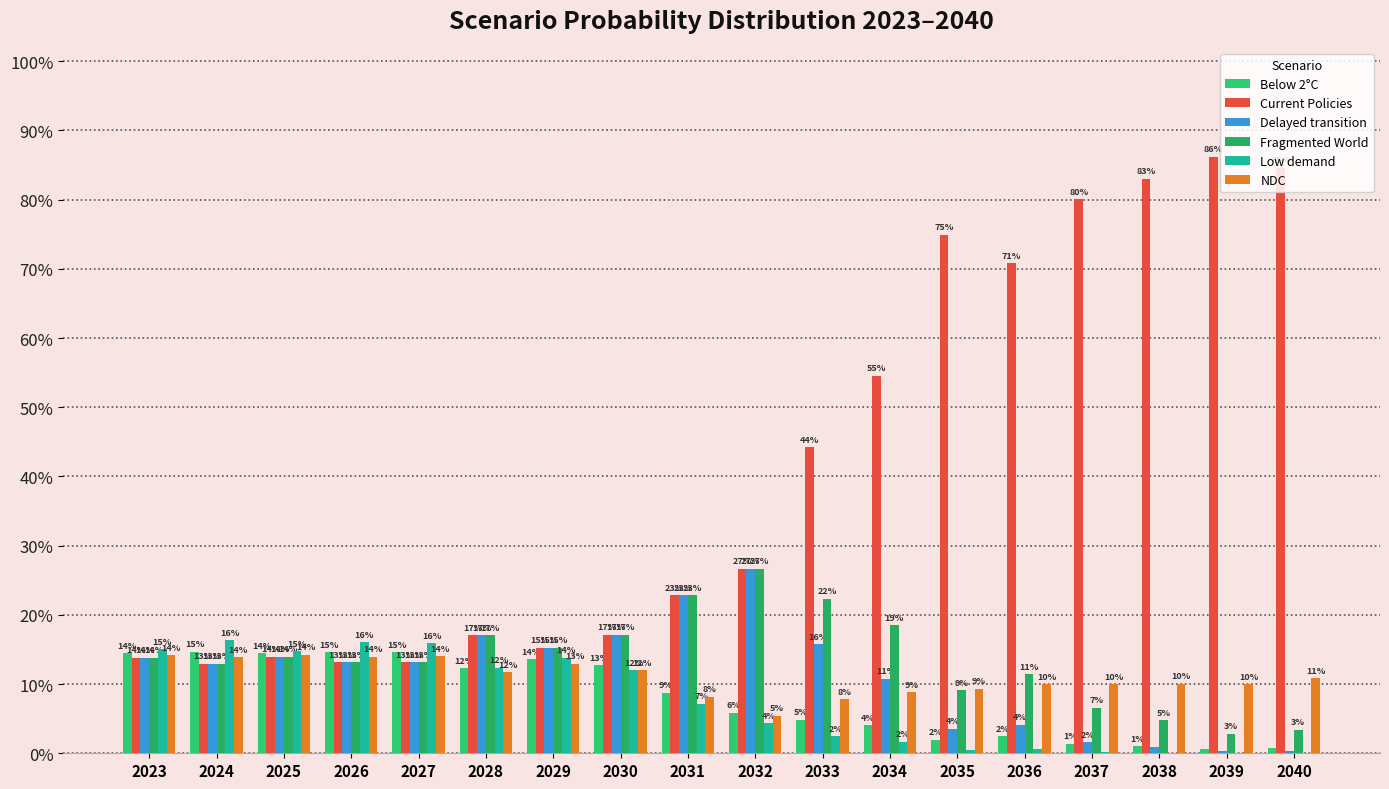

List the labels in order of Delayed transition value, smallest first.

2040, 2039, 2038, 2037, 2035, 2036, 2034, 2024, 2026, 2027, 2023, 2025, 2029, 2033, 2028, 2030, 2031, 2032